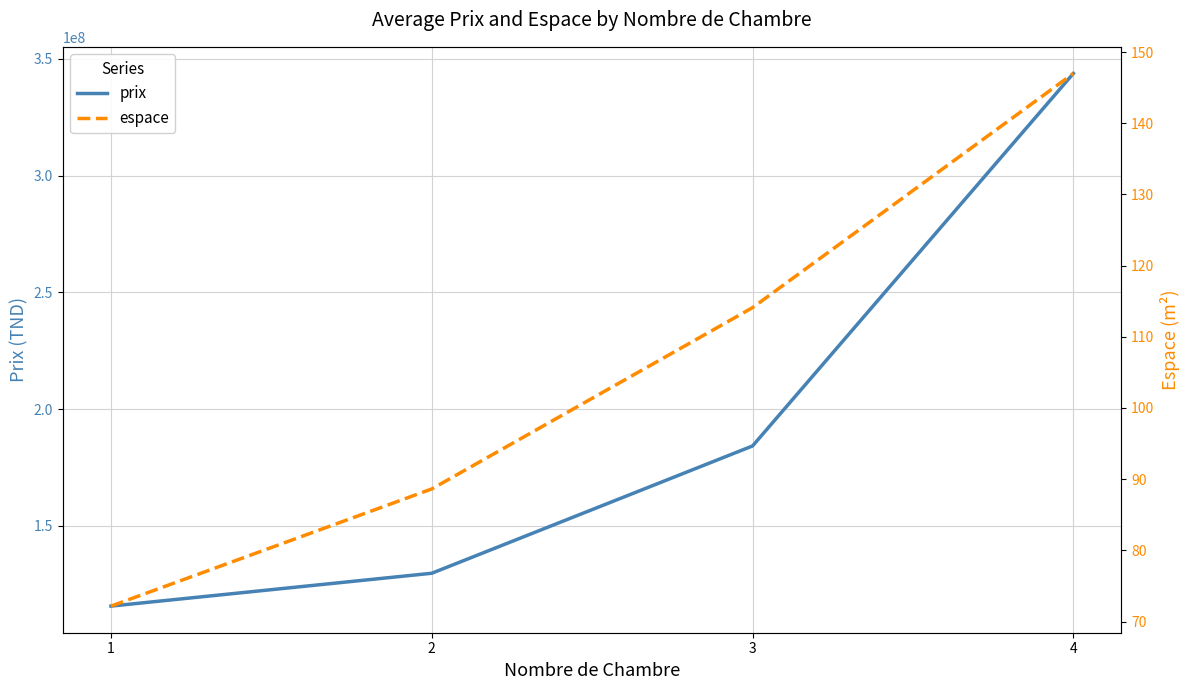

At how many categories does at least one series exceed 11004446?

4